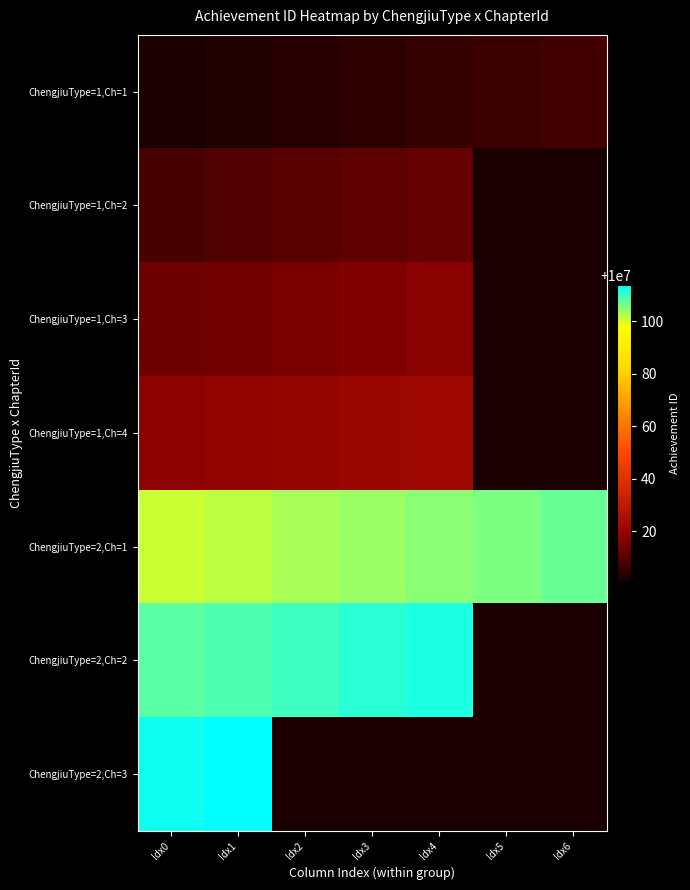

What is the total value across all series at Idx5?

70000117